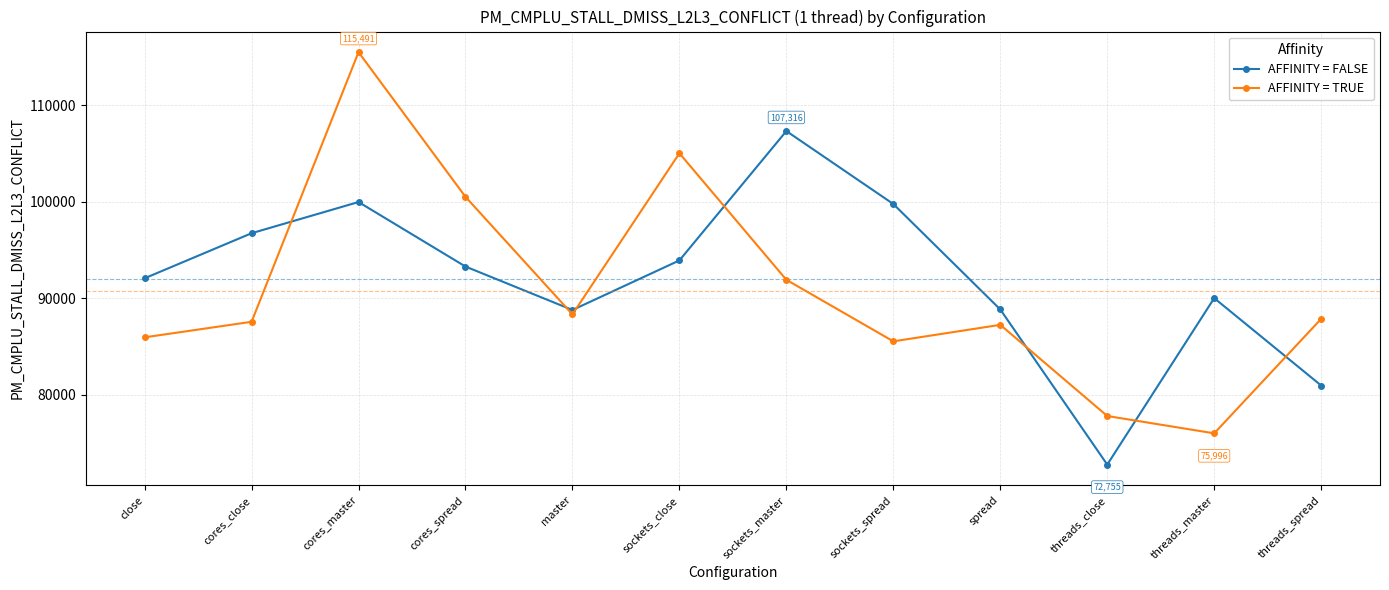

How many lines are shown in the chart?

2